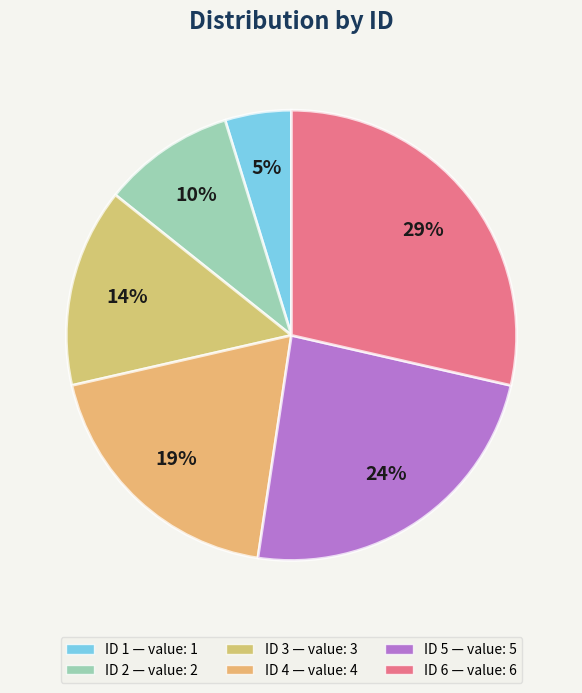

Is there a majority slice in this chart?

No